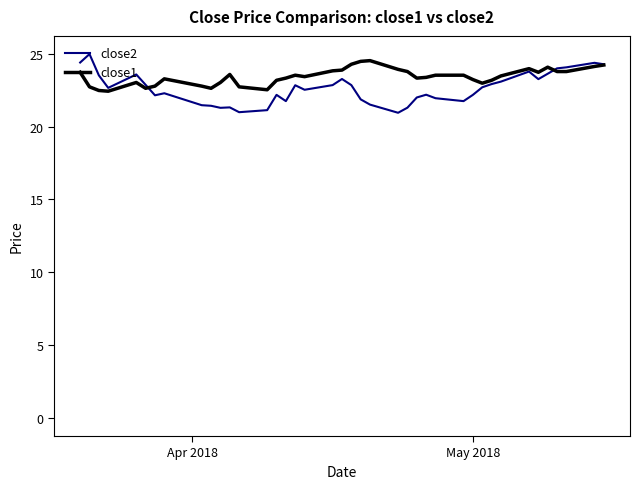

What is the greatest value displayed?

25.0